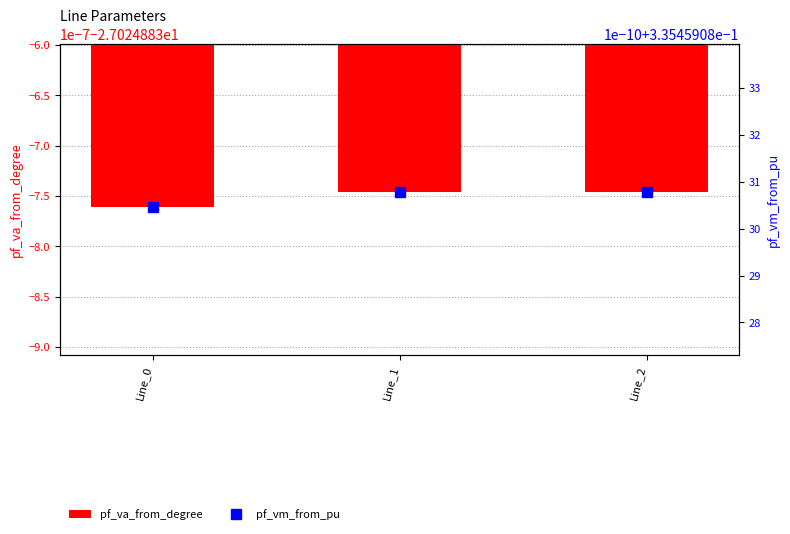

Read the pf_va_from_degree value at Line_2.

-27.0